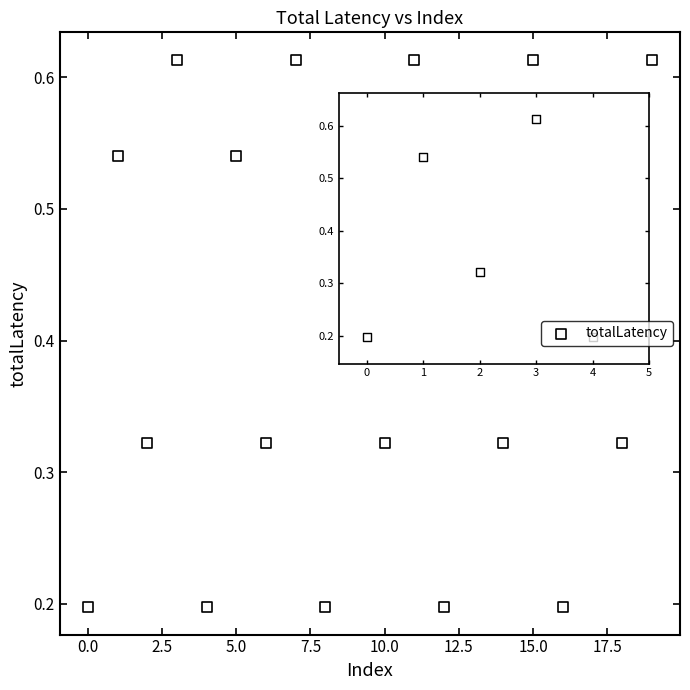

What is the range of Y values (max minus min)?

0.4